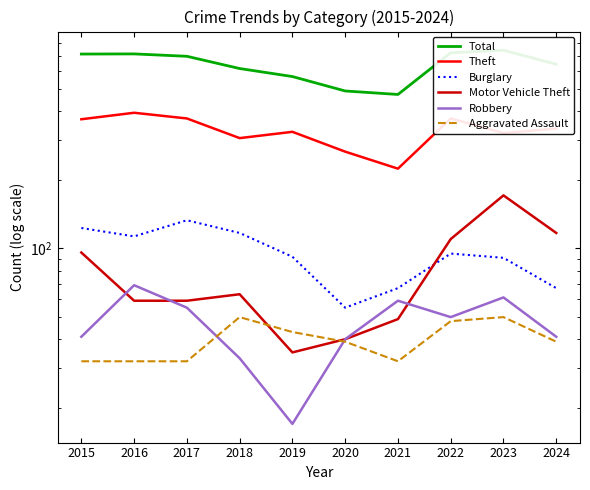

Does the chart have visible grid lines?

No